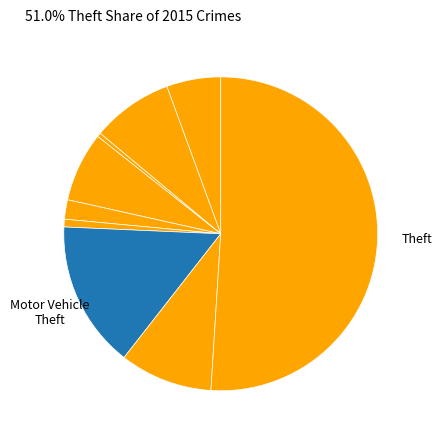

Is there any slice that represents more than half of the pie?

Yes